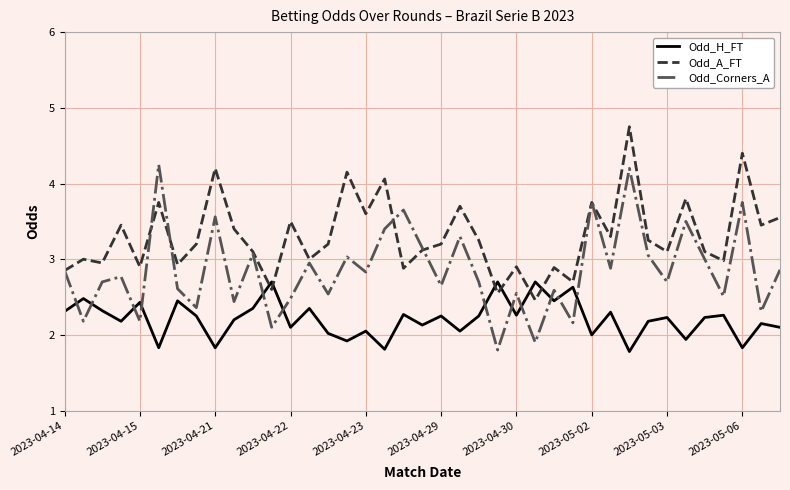

Which series has the largest total across all categories?

Odd_A_FT